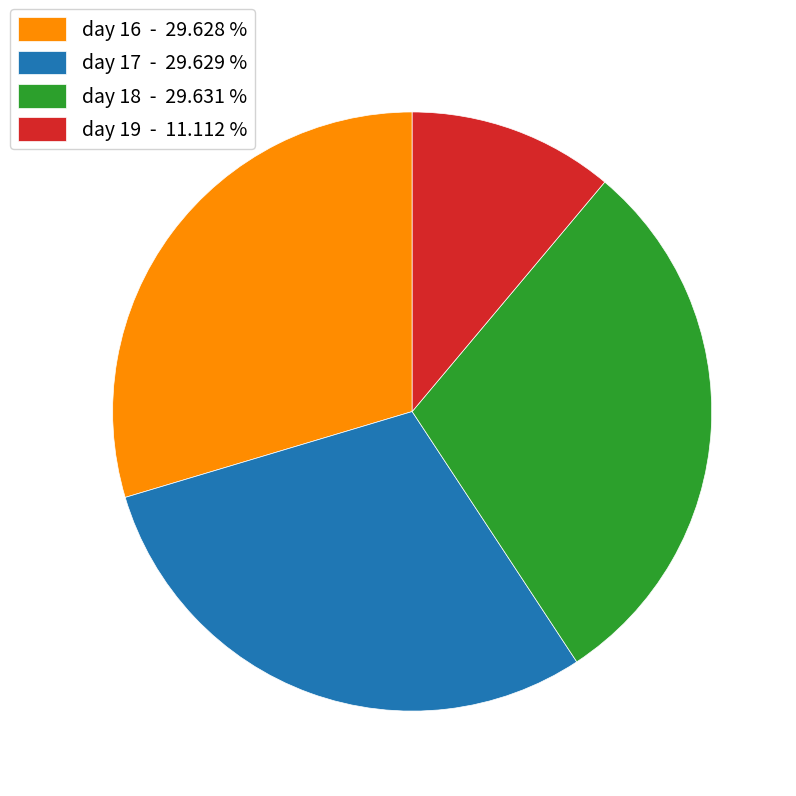

Is it true that day 16 is 17% of the pie?

False